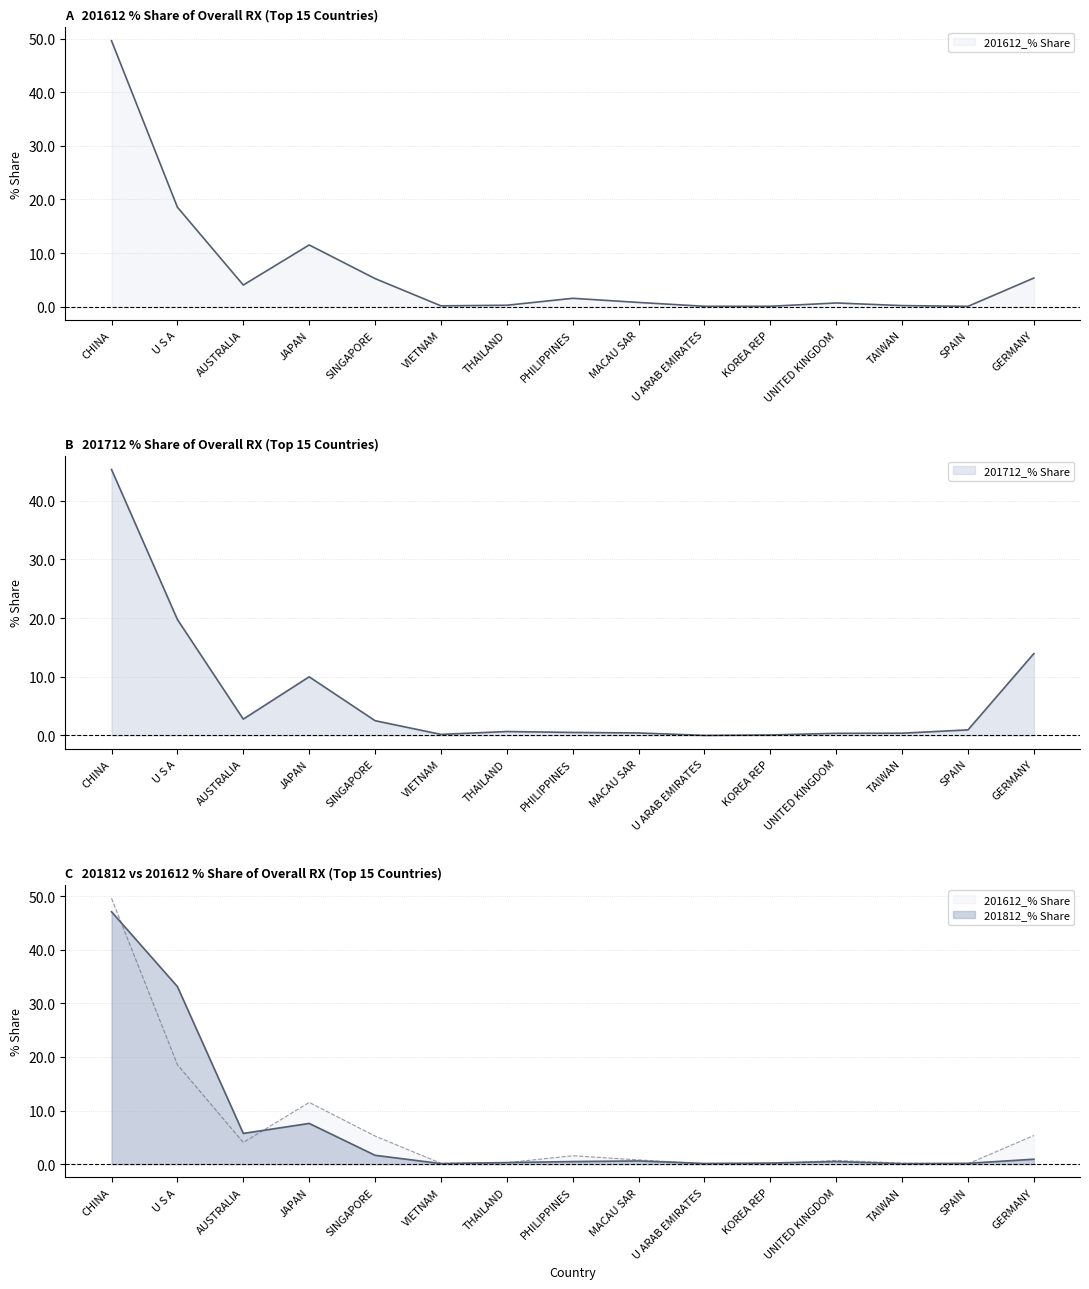

List the labels in order of 201712_% Share value, largest first.

CHINA, U S A, GERMANY, JAPAN, AUSTRALIA, SINGAPORE, SPAIN, THAILAND, PHILIPPINES, MACAU SAR, TAIWAN, UNITED KINGDOM, VIETNAM, KOREA REP, U ARAB EMIRATES